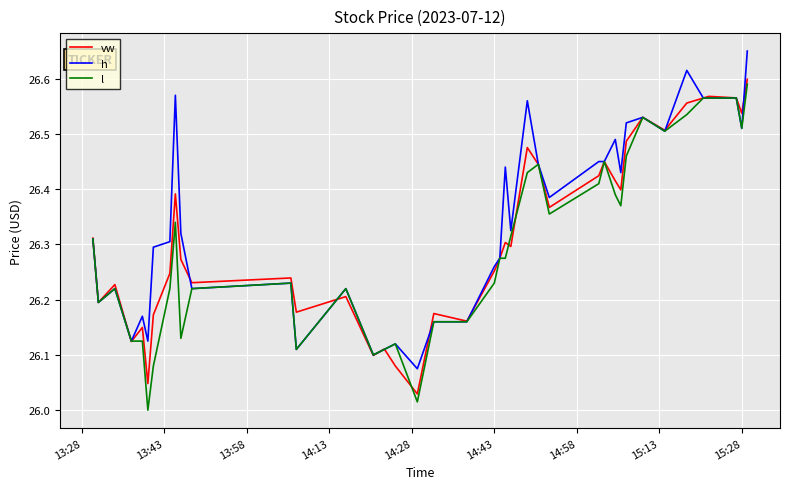

Rank the series by their maximum value, from highest to lowest.

h, vw, l